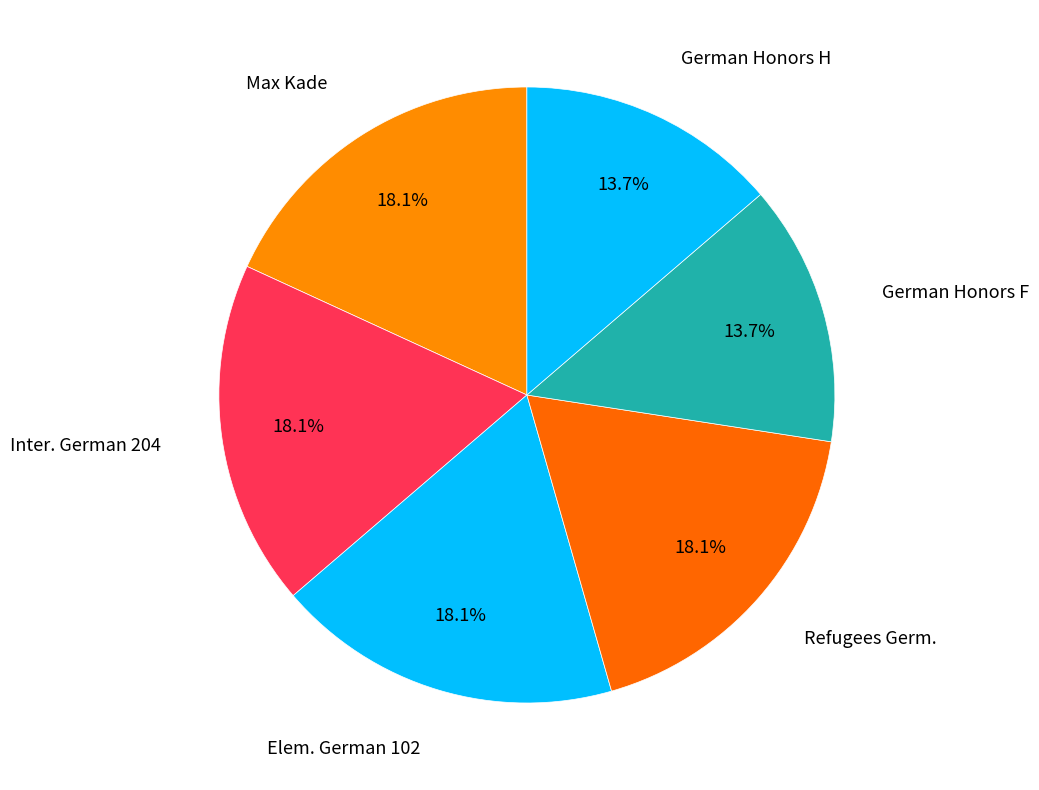

Does any single category account for the majority?

No